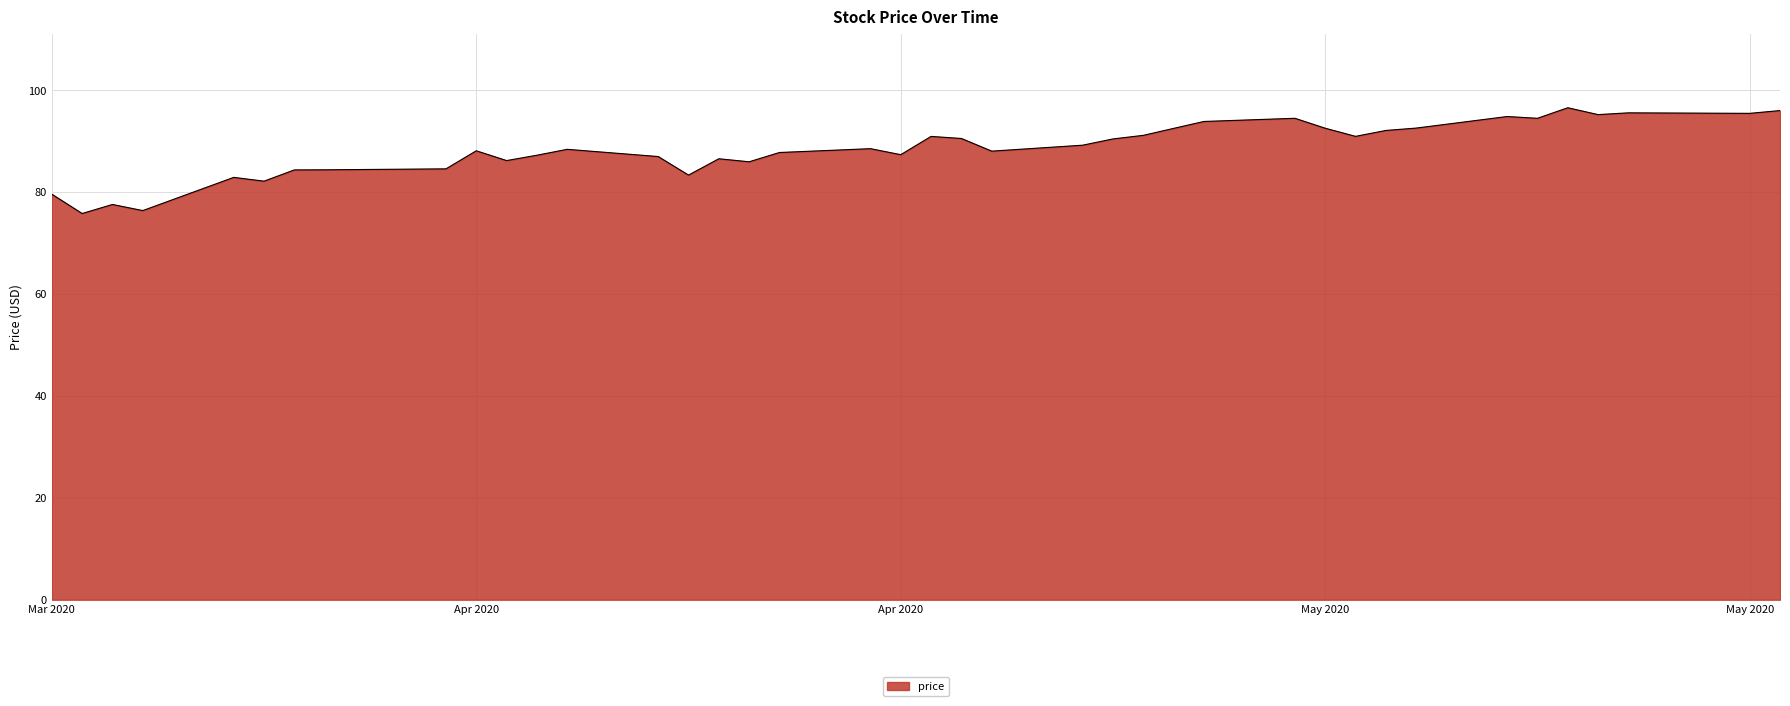

What is the difference between the maximum and minimum values?

20.8